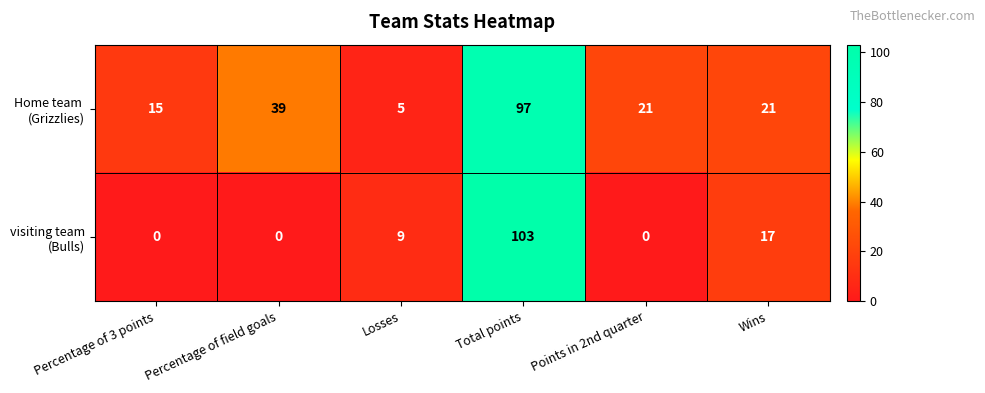

At which category is the sum across all series the highest?

Total points